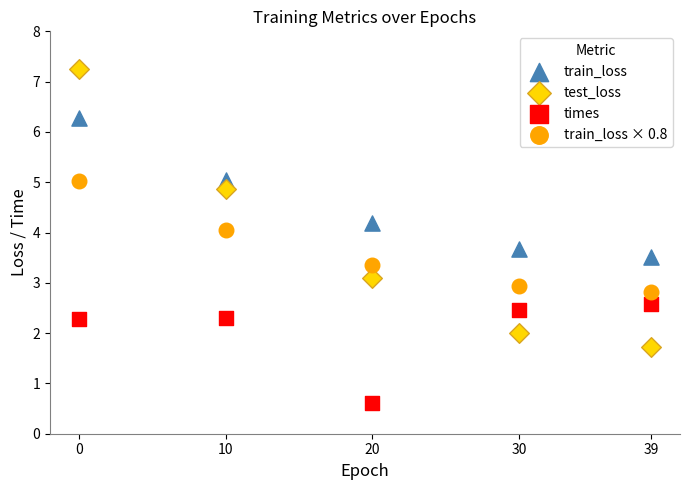

Across all data points, what is the range of Y values (max minus min)?

6.6